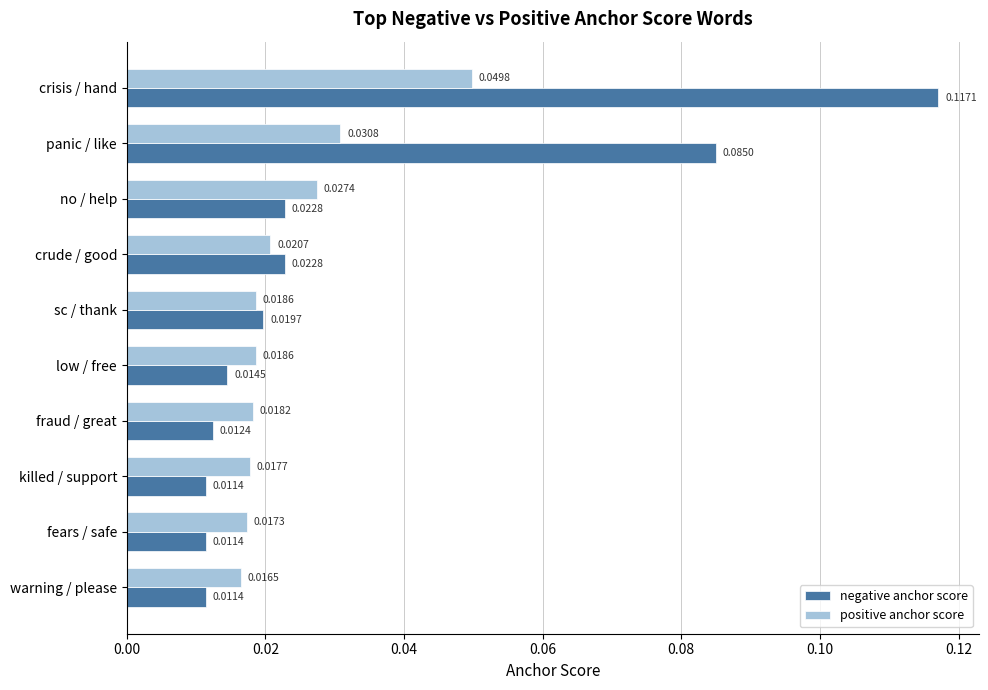

List the series in order of their overall mean, highest first.

negative anchor score, positive anchor score